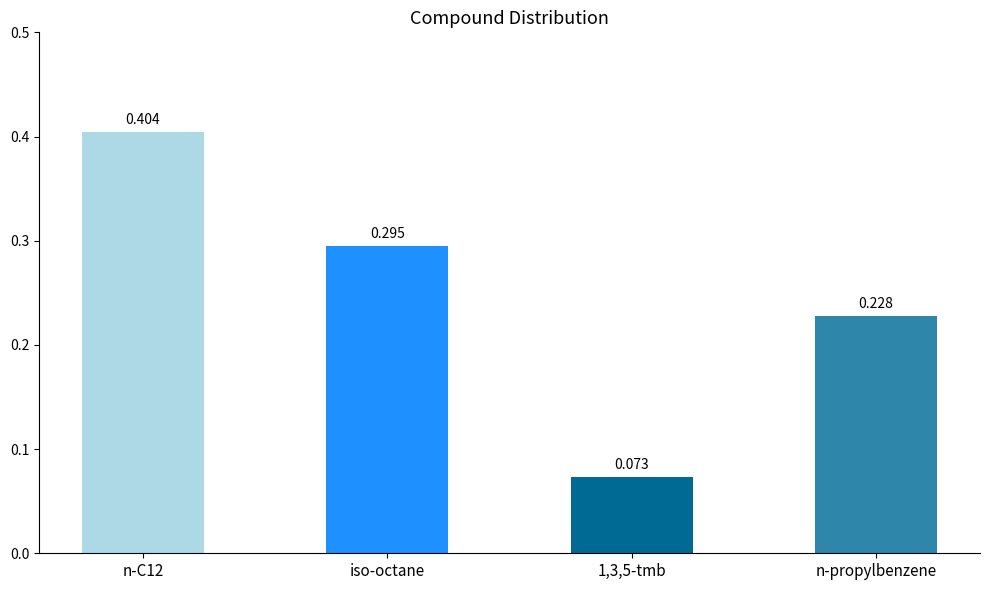

Rank the categories by value from highest to lowest.

n-C12, iso-octane, n-propylbenzene, 1,3,5-tmb